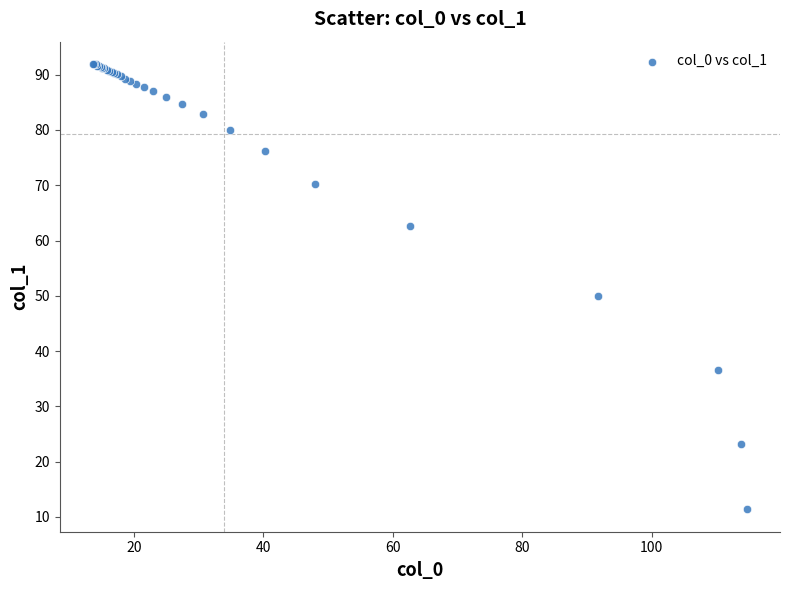

What Y value in the scatter plot is closest to 51?

49.9